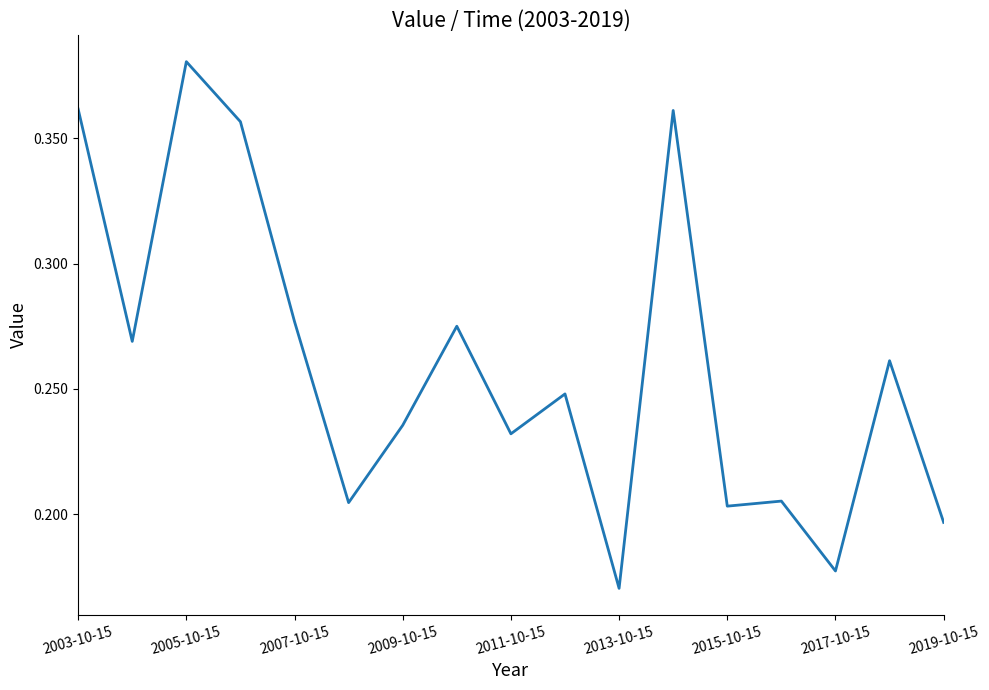

Count the number of categories in the chart.

17